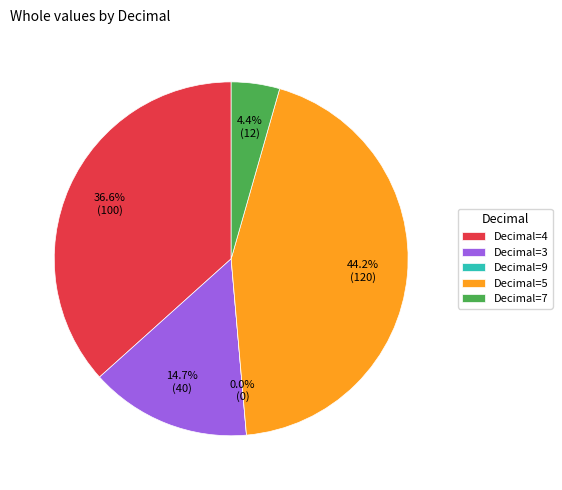

To the nearest percent, what percentage of the pie is 3?

15%